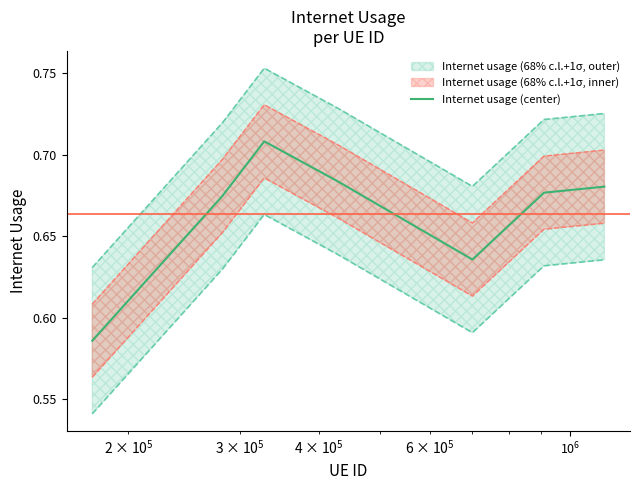

Does the chart have visible grid lines?

No